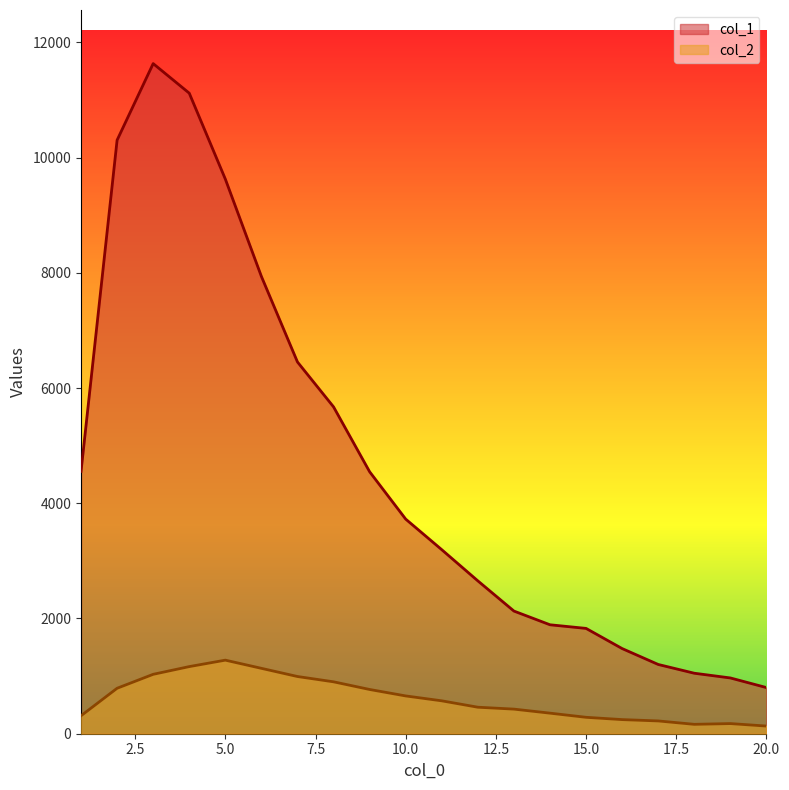

Is it true that col_2 equals 133 at 20.0?

True